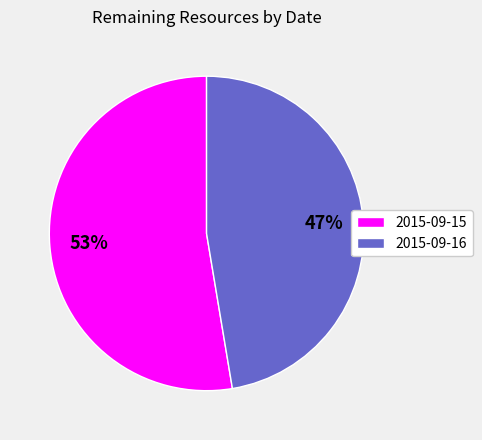

Count the number of slices in the pie.

2